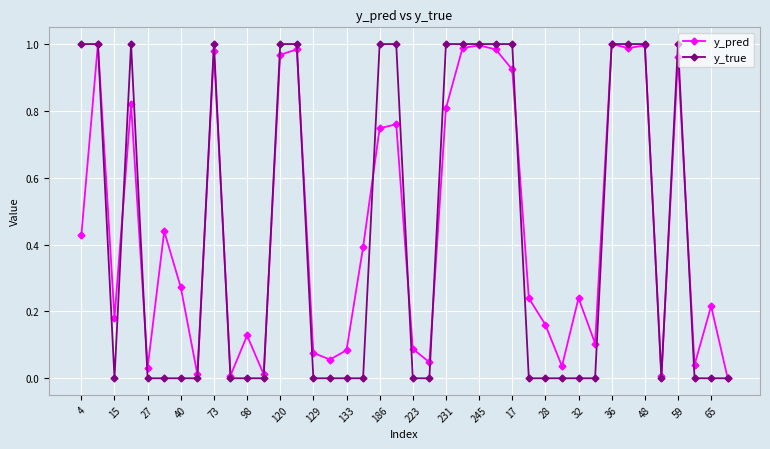

True or false: y_pred has more than 0 points higher than both neighbors.

True